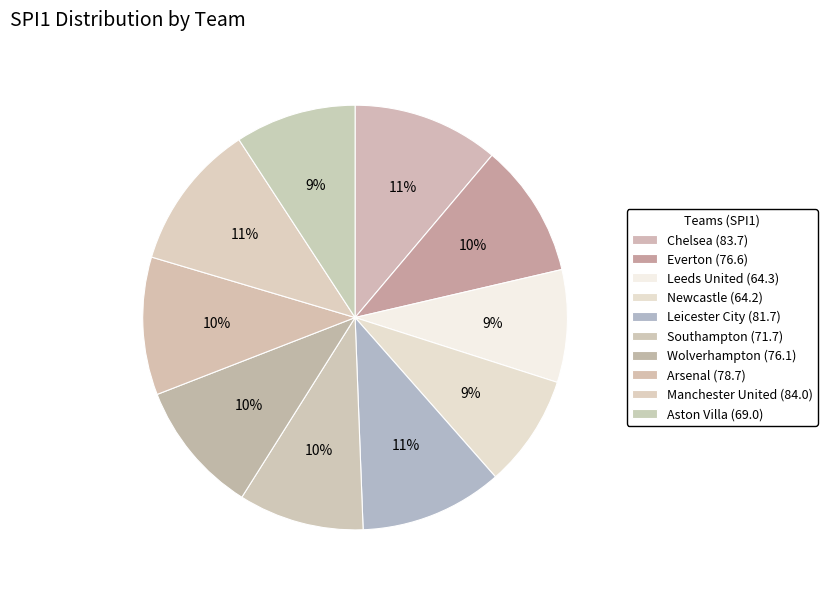

To the nearest percent, what portion does Leicester City represent?

11%